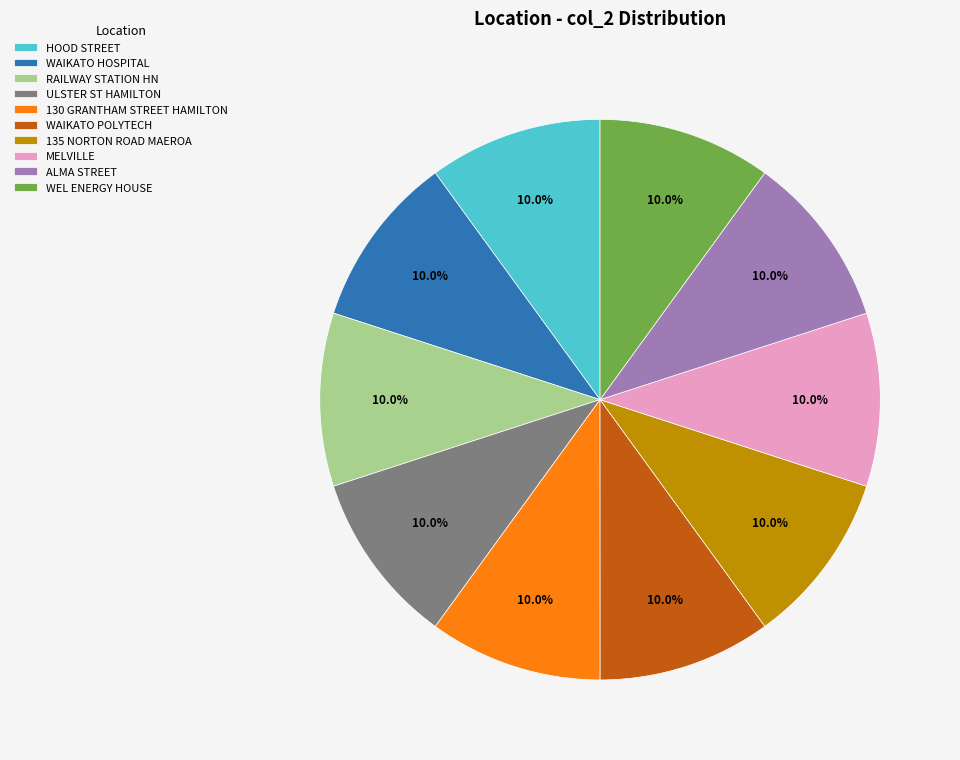

Approximately how many times larger is the value at MELVILLE compared to ALMA STREET?

1.0